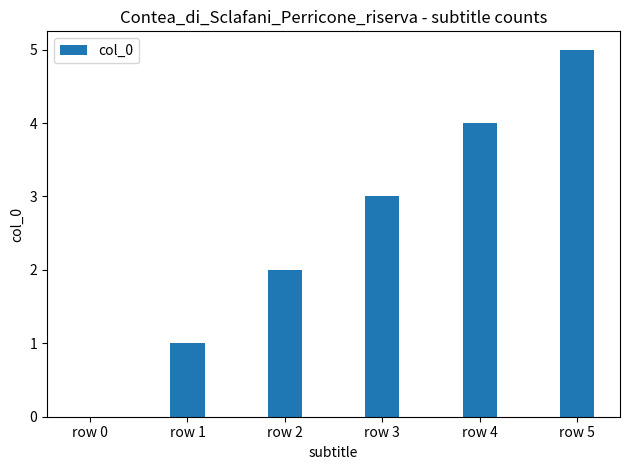

Reading left to right, extract all data points from this chart.

row 0=0	row 1=1	row 2=2	row 3=3	row 4=4	row 5=5